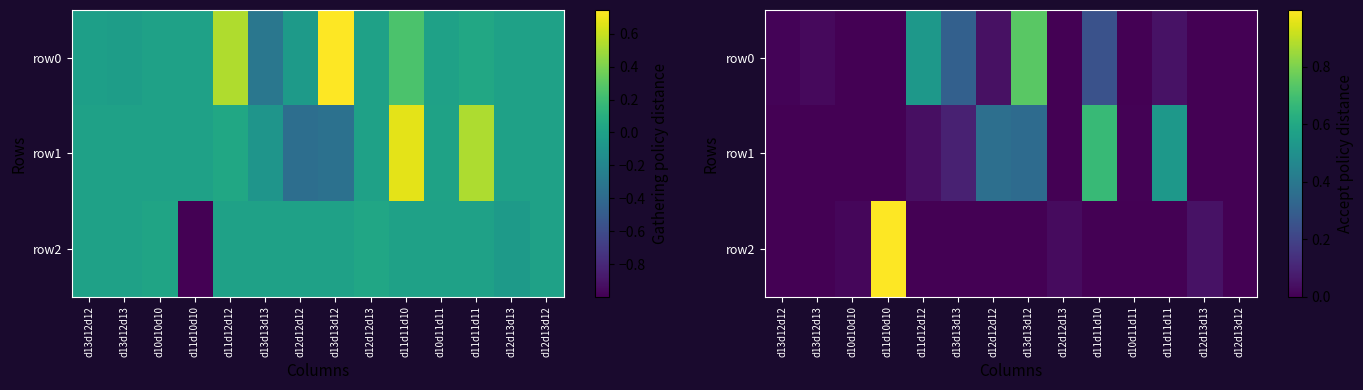

Which has a higher value, d13d13d13 or d12d13d12?

d13d13d13